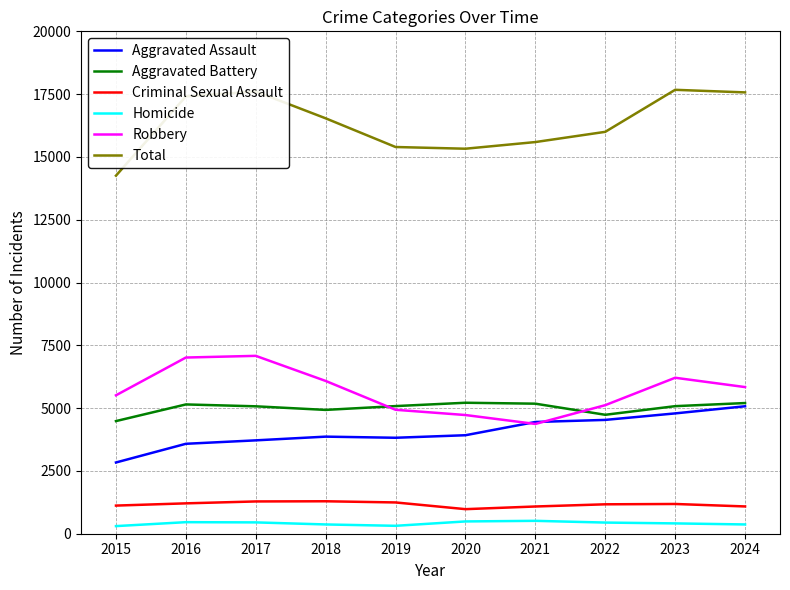

Which series has the largest total across all categories?

Total